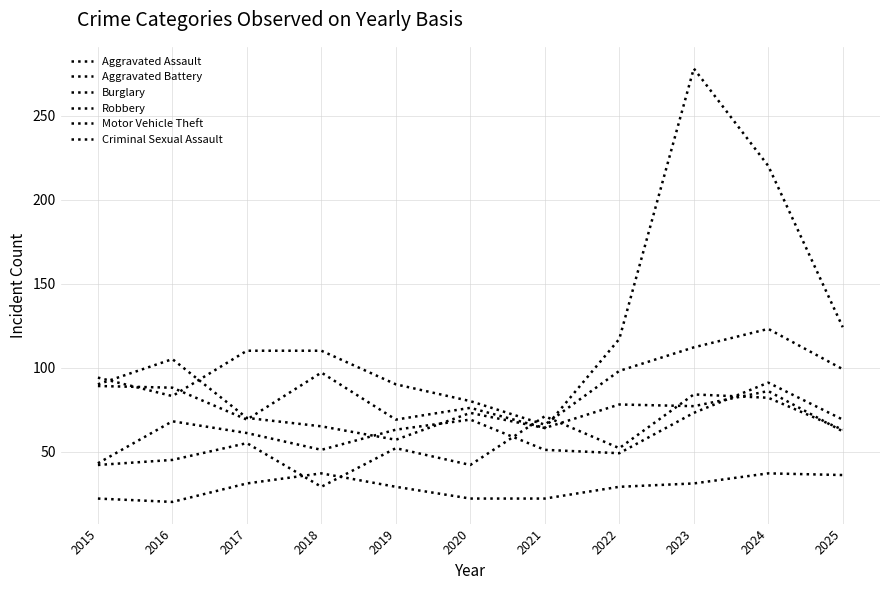

Is this an area chart (filled region under the line)?

No